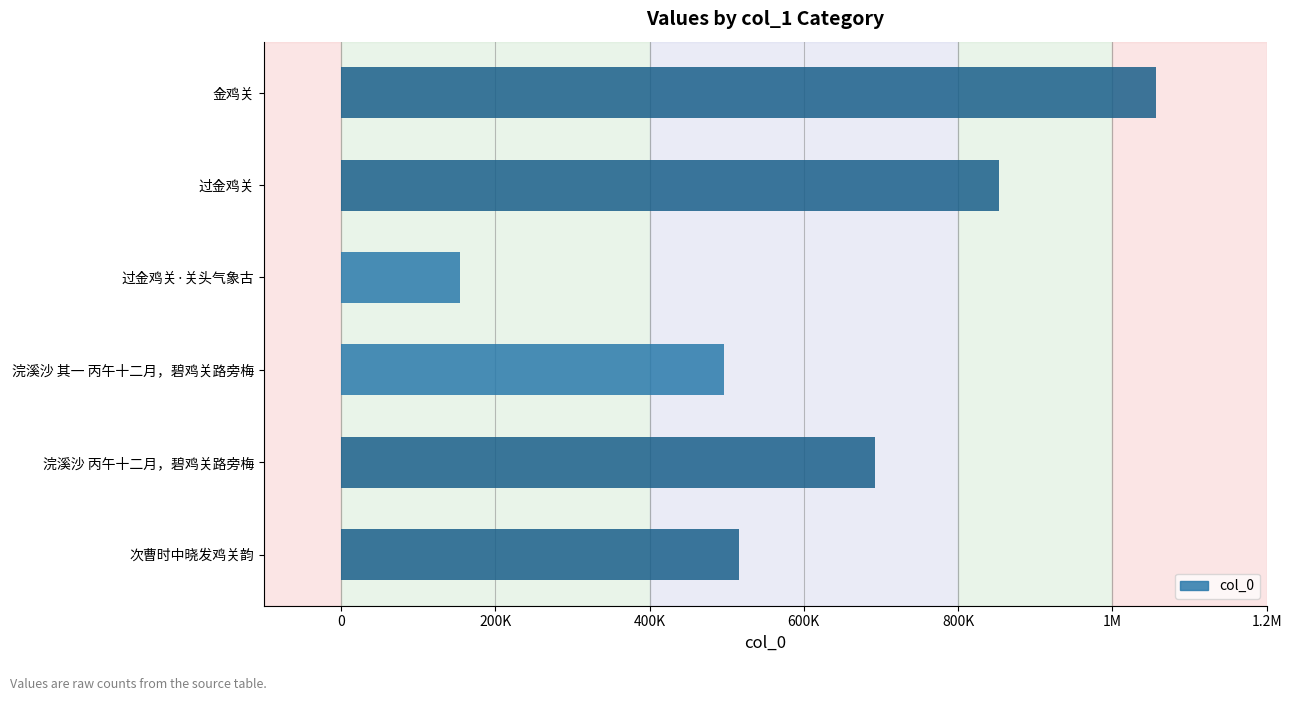

Are the bars horizontal?

Yes